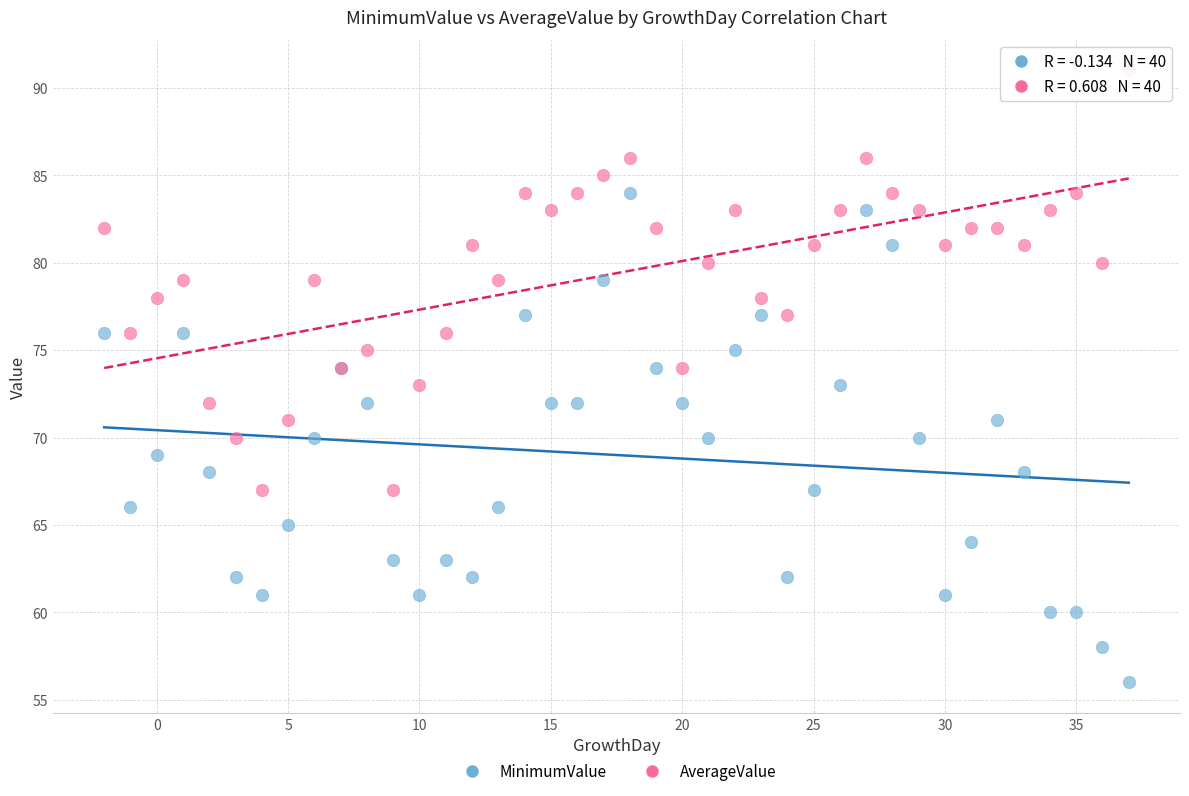

Which series reaches the minimum Y coordinate?

MinimumValue